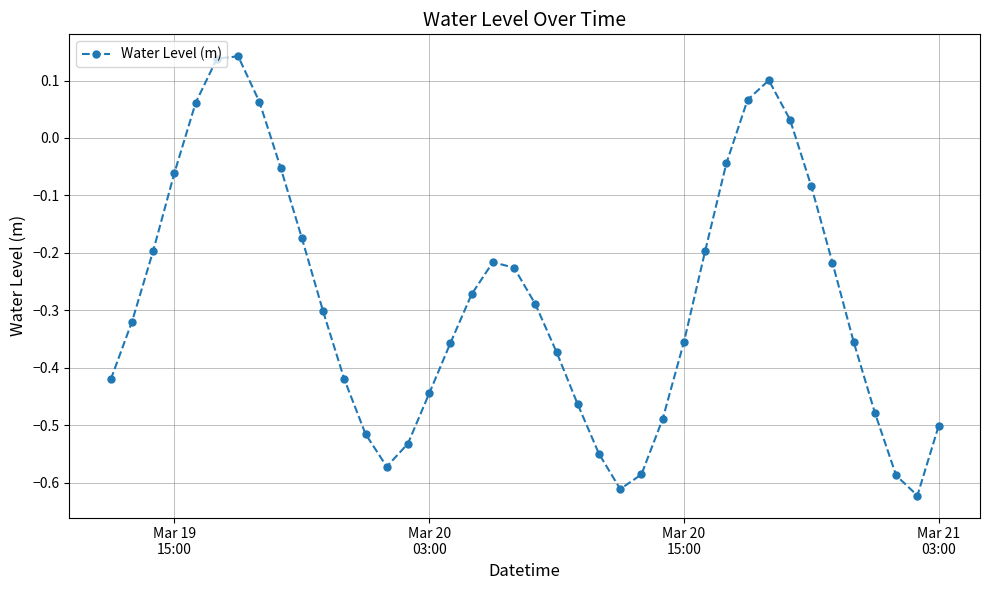

What is the difference between the second highest and minimum values?

0.8